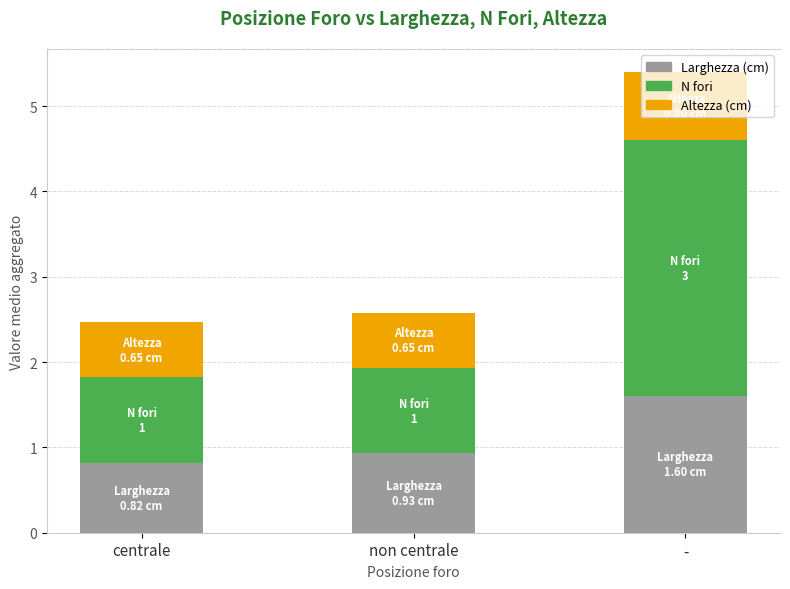

What are all the series names shown in the legend?

Larghezza (cm), N fori, Altezza (cm)